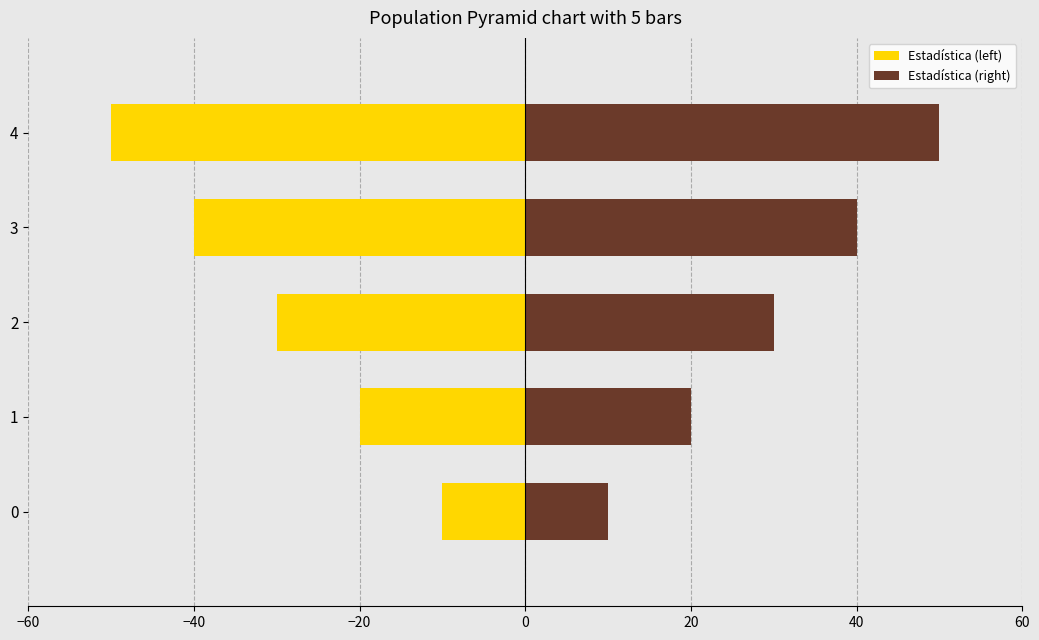

Between 2 and 4, which series saw the biggest shift?

Estadística (left)